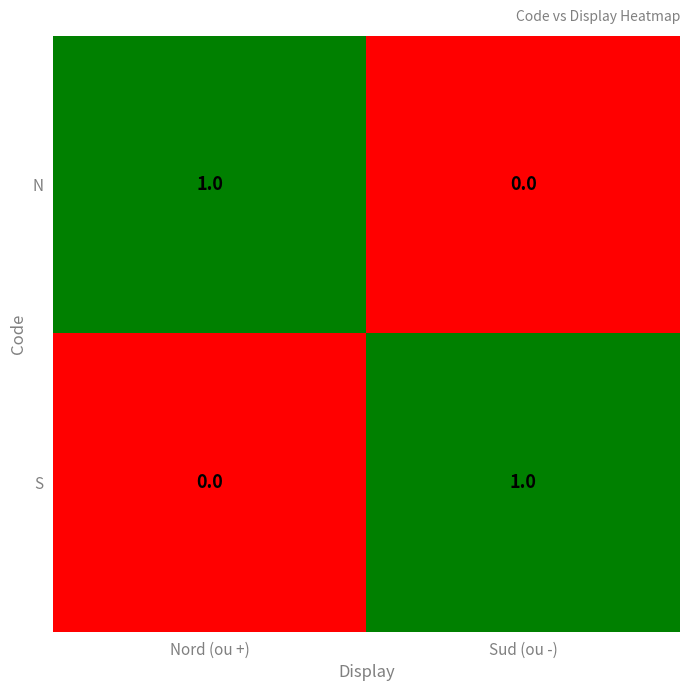

Rank the series at Nord (ou +) from highest to lowest value.

N, S